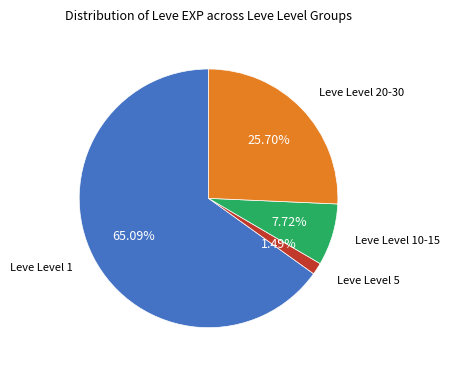

Is there a majority slice in this chart?

Yes